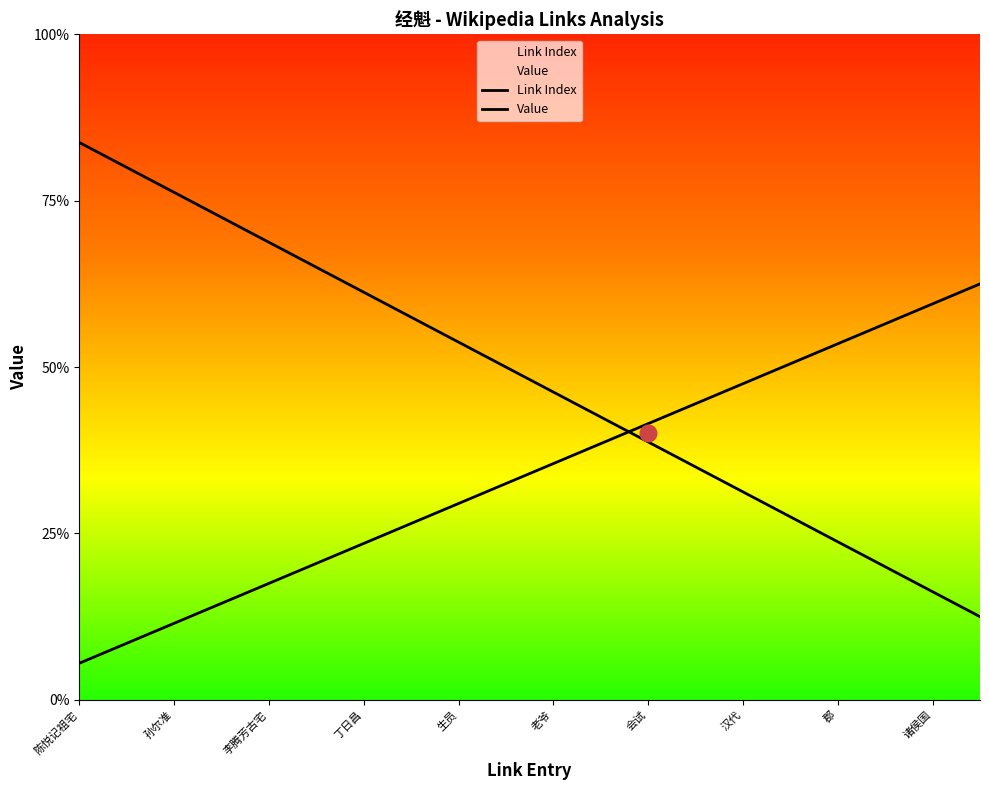

At how many categories does at least one series exceed 3?

3